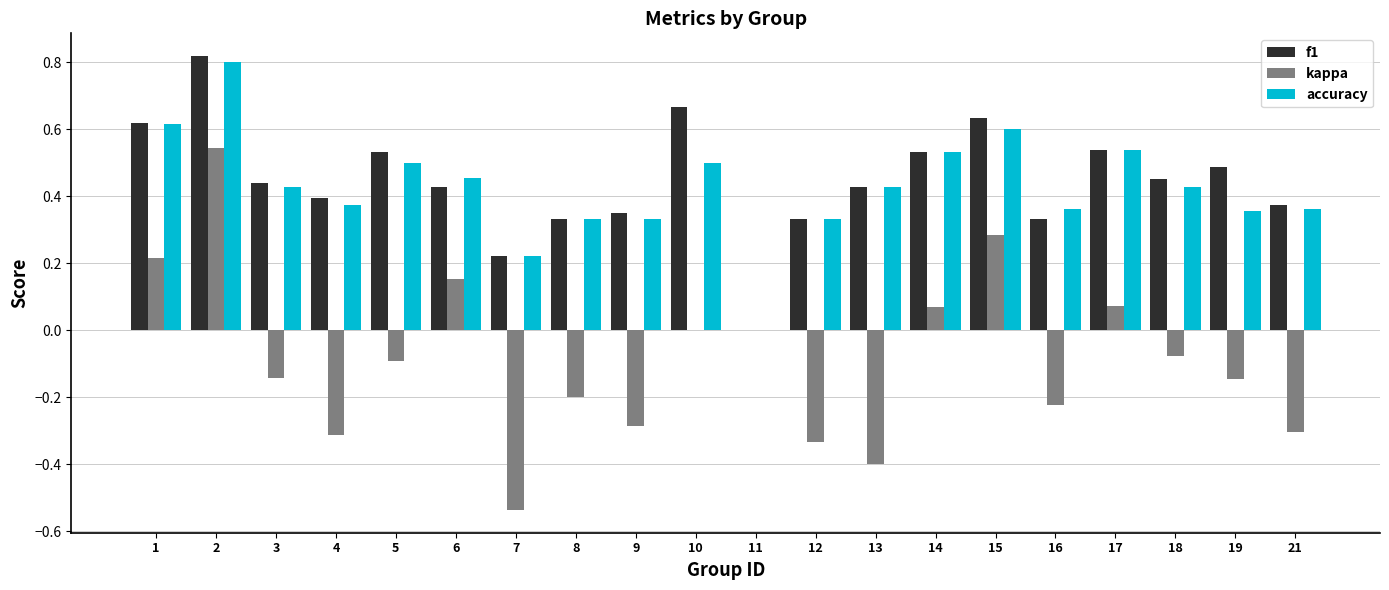

What is the sum of all accuracy values?

8.5